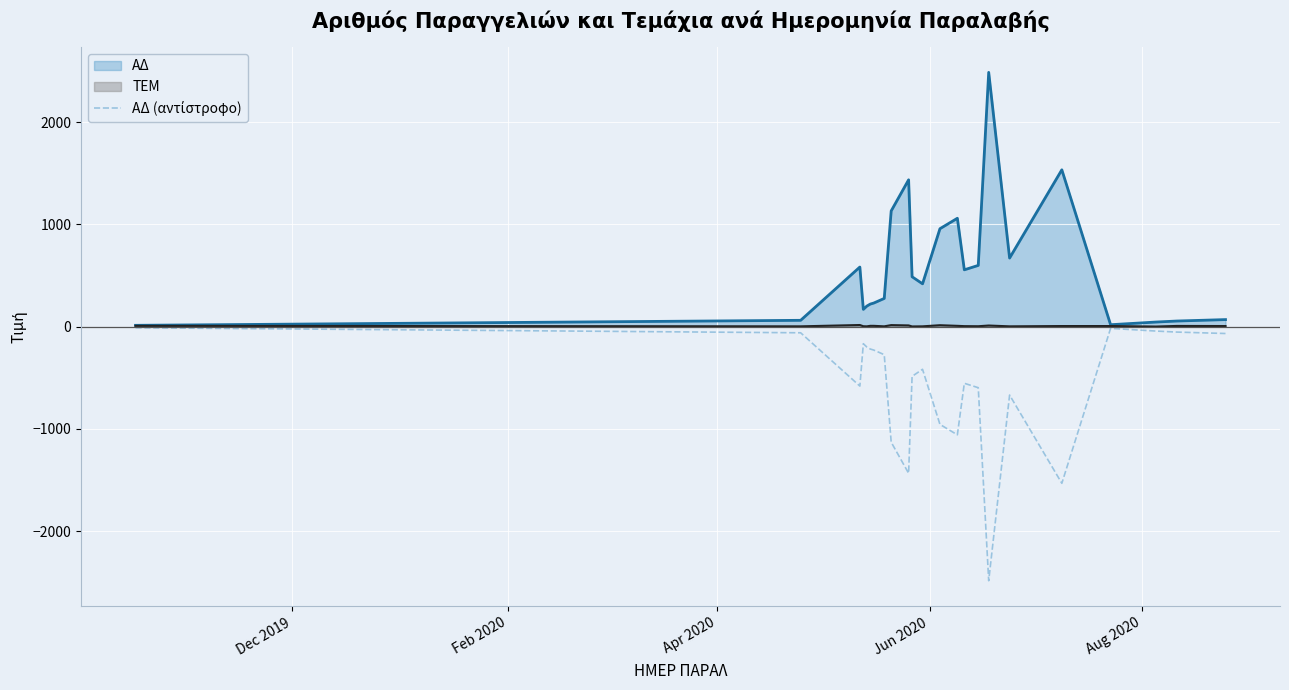

Which series has the largest total across all categories?

ΑΔ